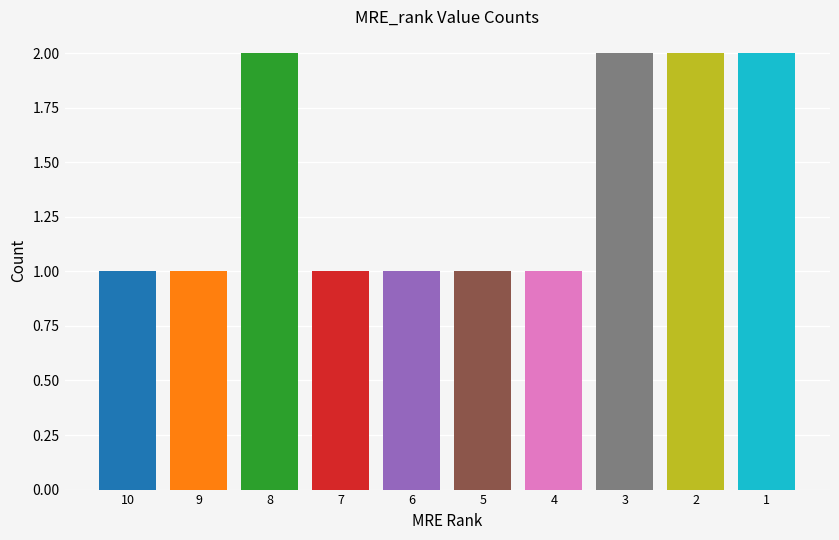

Reading left to right, transcribe all the data shown in this chart.

10=1	9=1	8=2	7=1	6=1	5=1	4=1	3=2	2=2	1=2